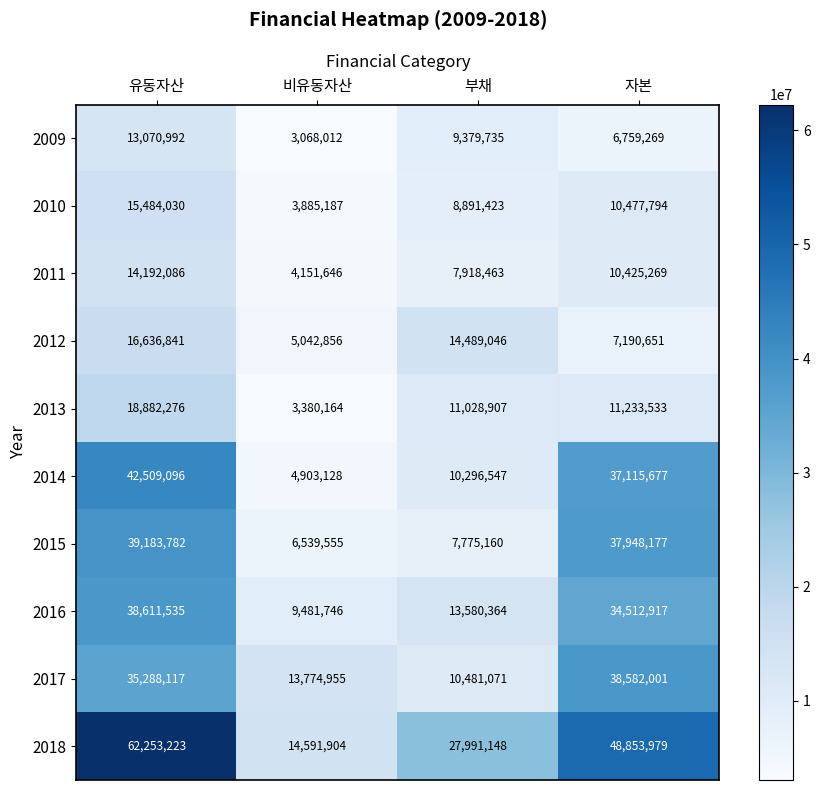

At which label is 2012 closest to 10839848?

자본